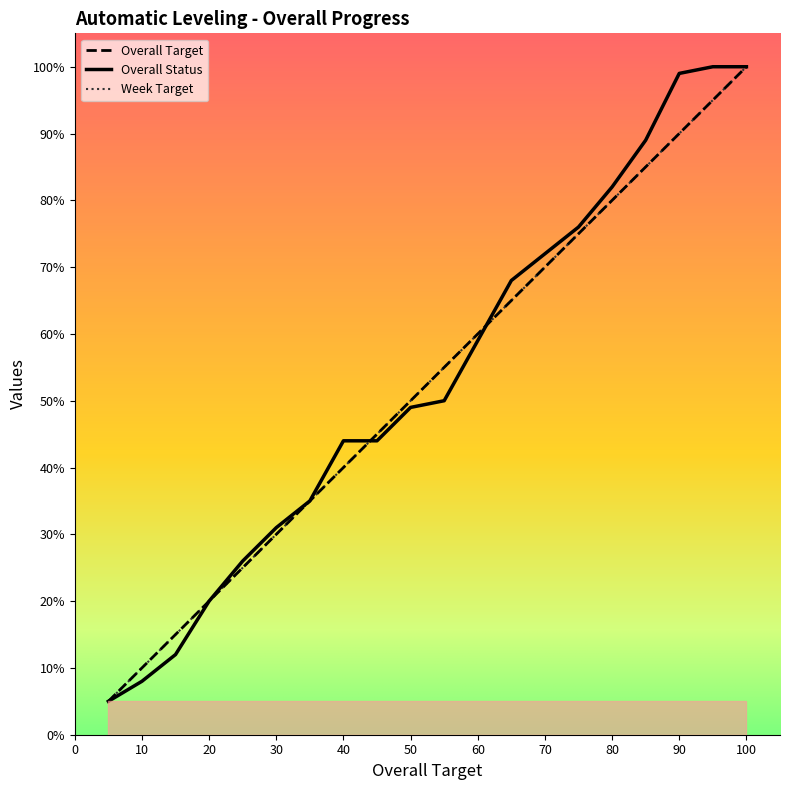

At which label does Overall Target reach its peak?

100